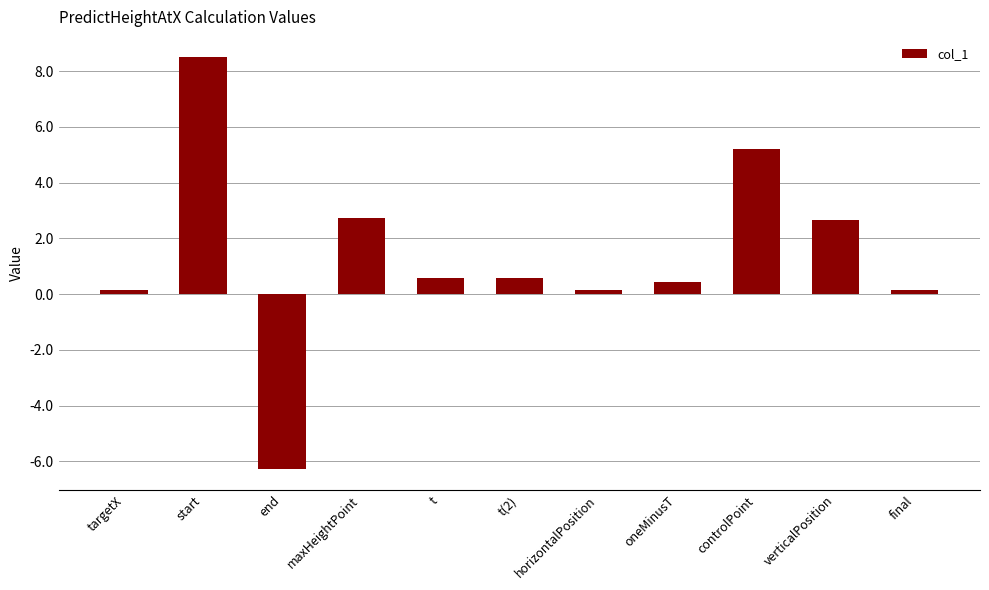

The chart shows a value of 9.4 at controlPoint. True or false?

False